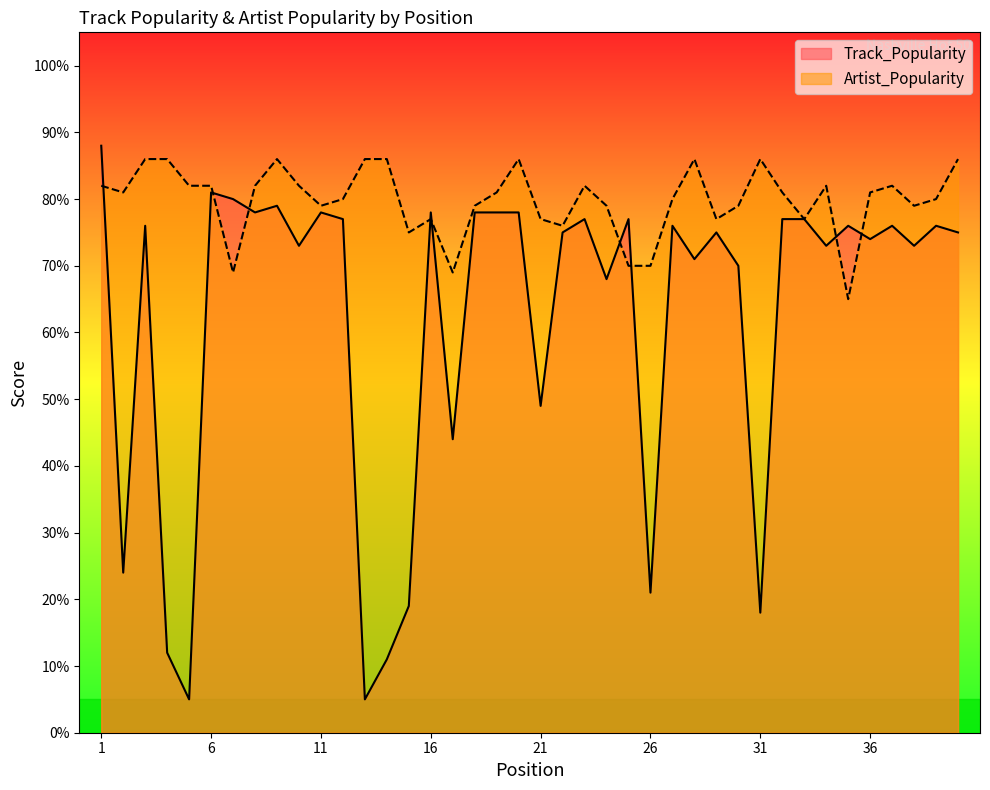

What is the approximate value of Artist_Popularity at 9, to the nearest 5?

85